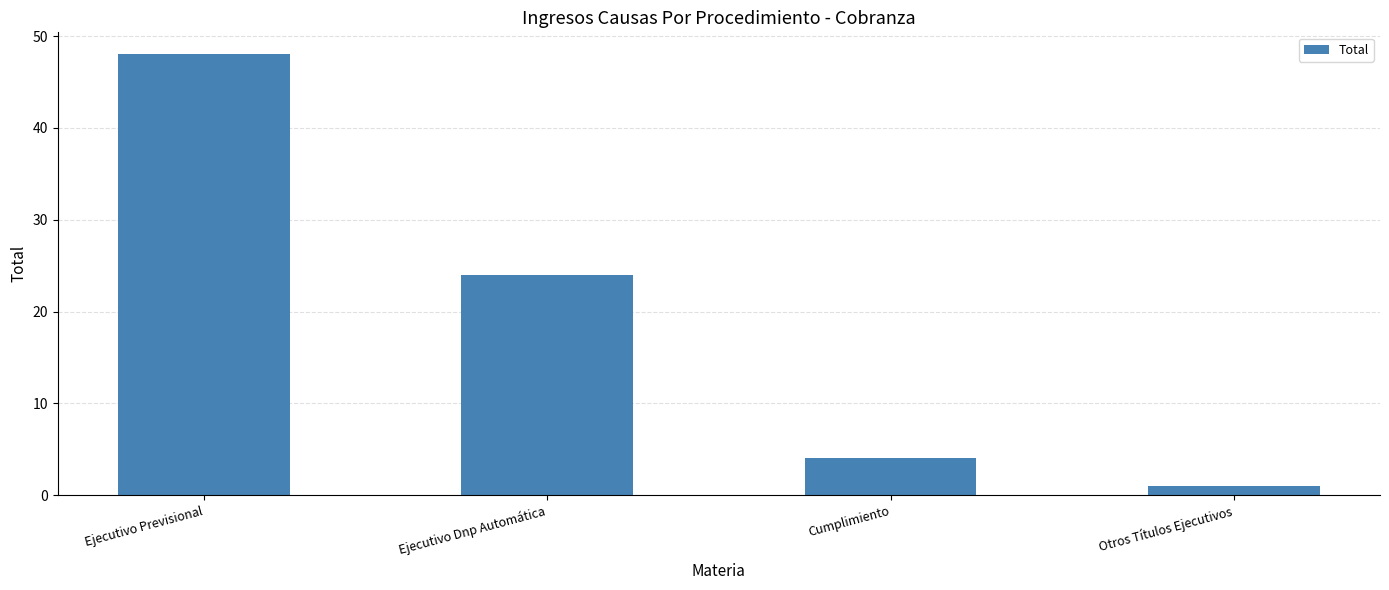

What position from the right is Cumplimiento?

2